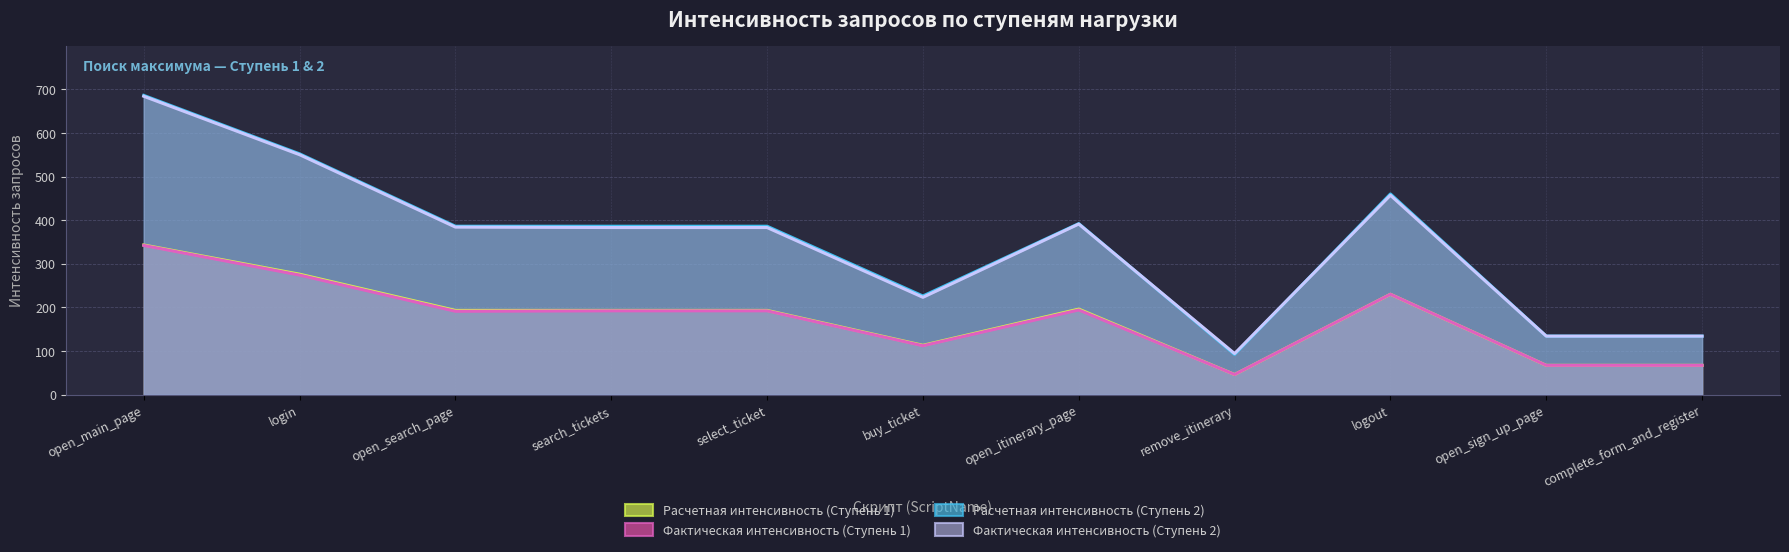

How many interior local valleys does the Расчетная интенсивность (Ступень 1) series have?

2